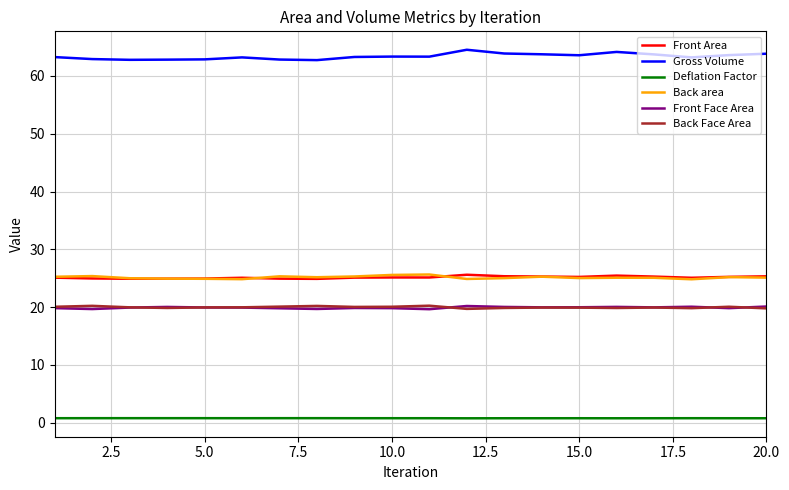

What is the minimum value for Gross Volume?

62.7